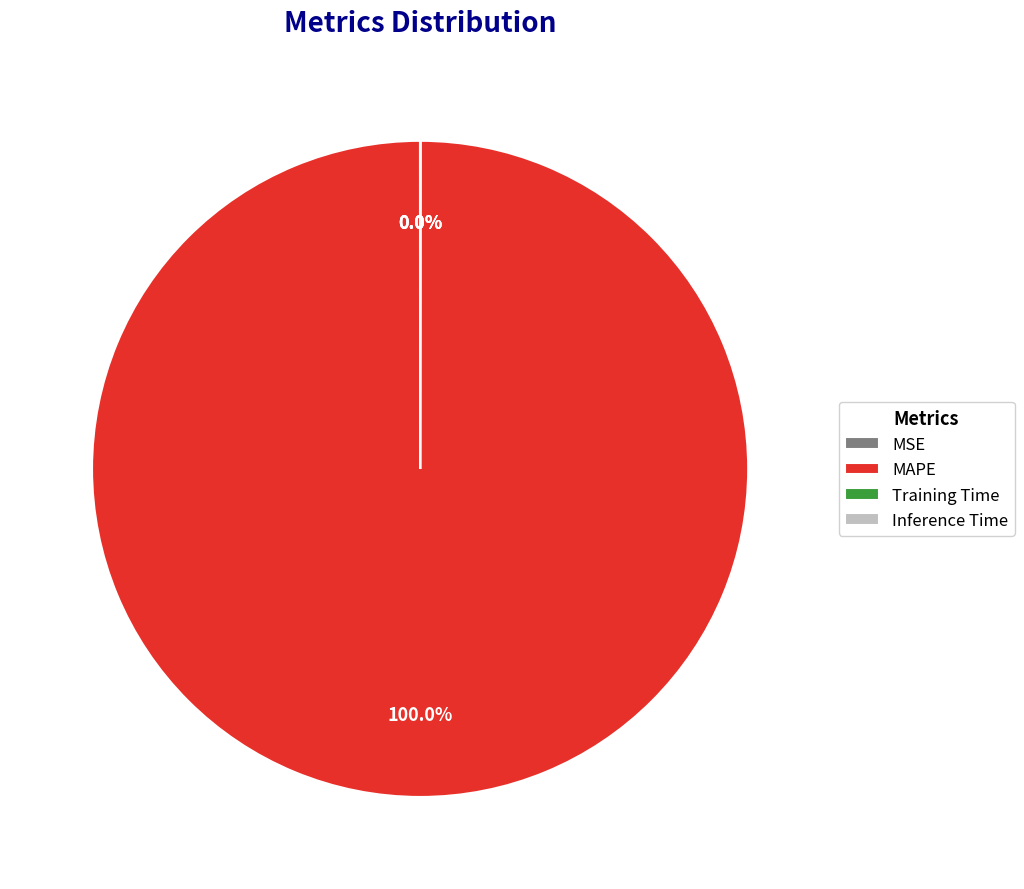

What is the largest slice in the pie chart?

MAPE